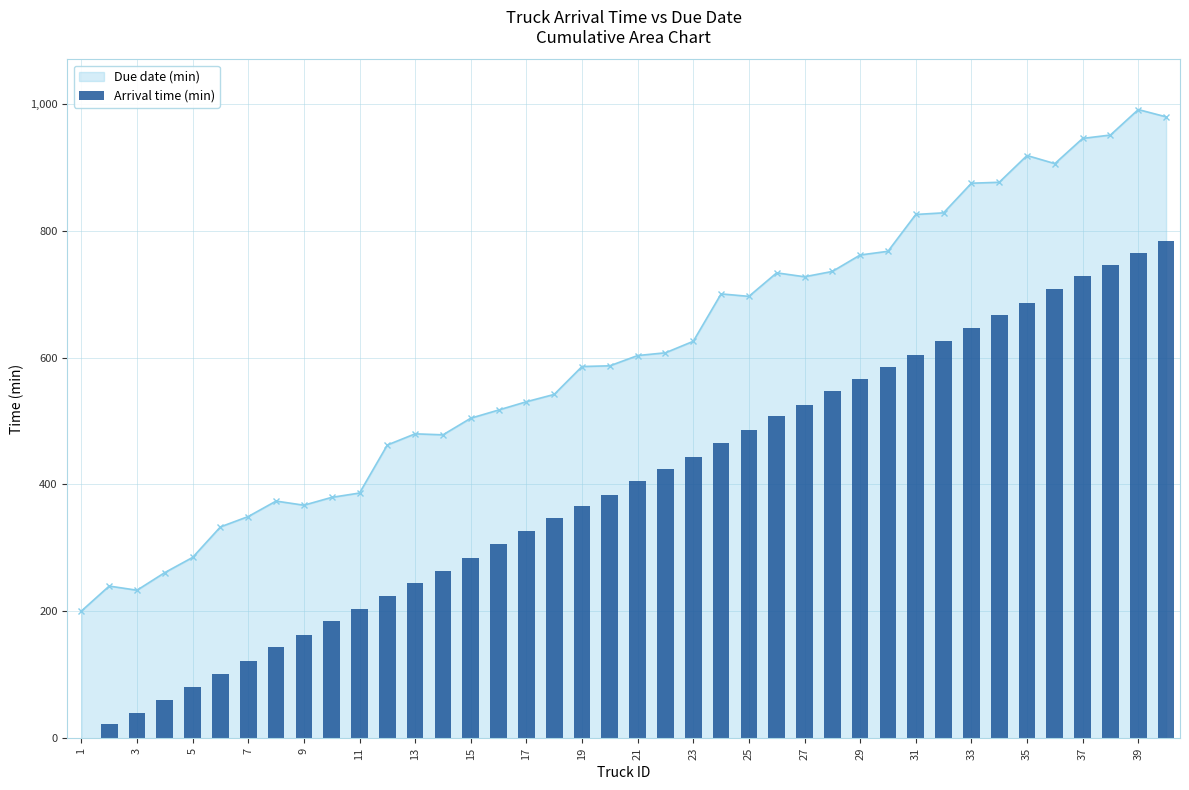

How many data points in Due date (min) are above 603?

20